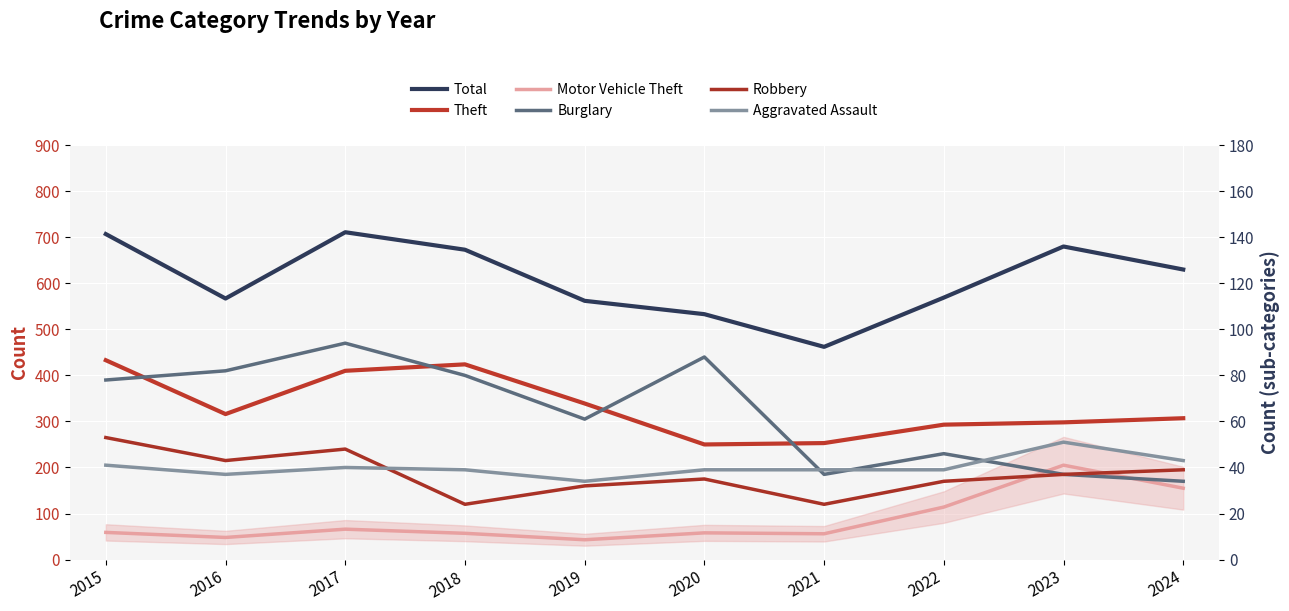

Reading left to right, list all the values displayed in this chart.

Theft: 2015=433	2016=316	2017=410	2018=424	2019=339	2020=250	2021=253	2022=293	2023=298	2024=307
Total: 2015=707	2016=567	2017=711	2018=673	2019=562	2020=533	2021=462	2022=569	2023=680	2024=630
Motor Vehicle Theft: 2015=59	2016=48	2017=66	2018=57	2019=43	2020=58	2021=56	2022=114	2023=205	2024=155
Burglary: 2015=78	2016=82	2017=94	2018=80	2019=61	2020=88	2021=37	2022=46	2023=37	2024=34
Robbery: 2015=53	2016=43	2017=48	2018=24	2019=32	2020=35	2021=24	2022=34	2023=37	2024=39
Aggravated Assault: 2015=41	2016=37	2017=40	2018=39	2019=34	2020=39	2021=39	2022=39	2023=51	2024=43